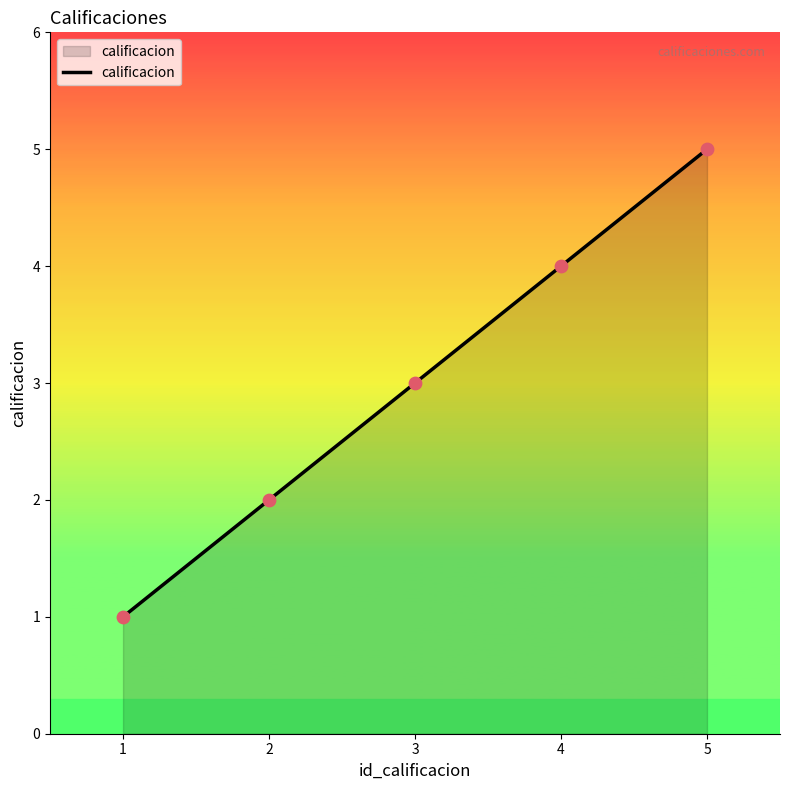

What is the change in value from 1 to 2?

+1